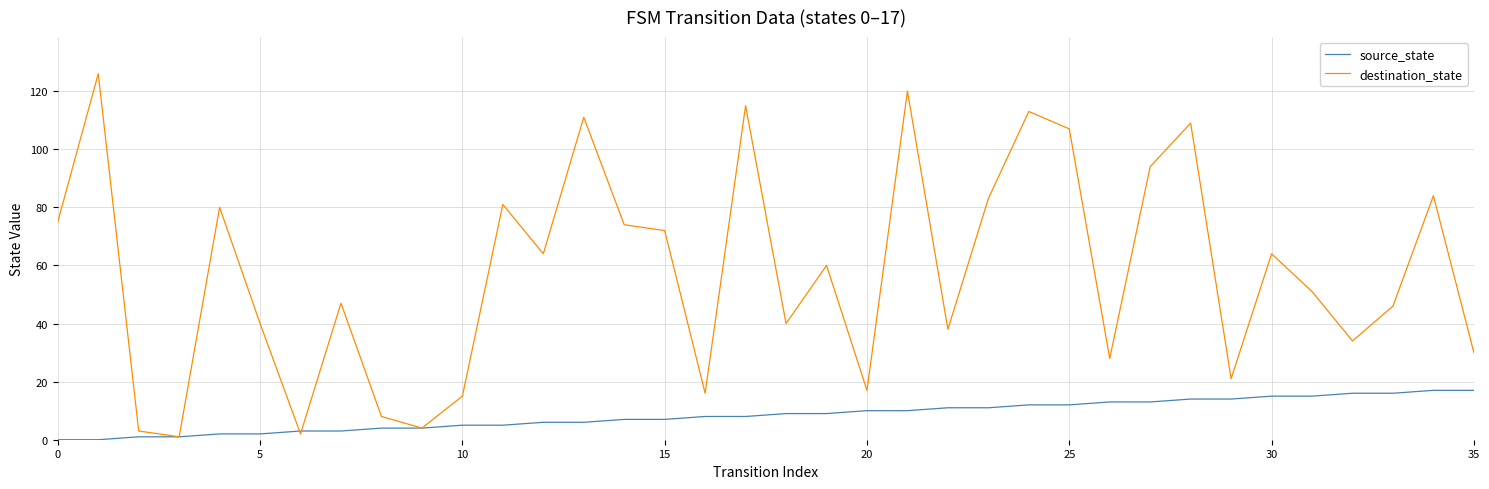

List the series in order of their peak value, highest first.

destination_state, source_state